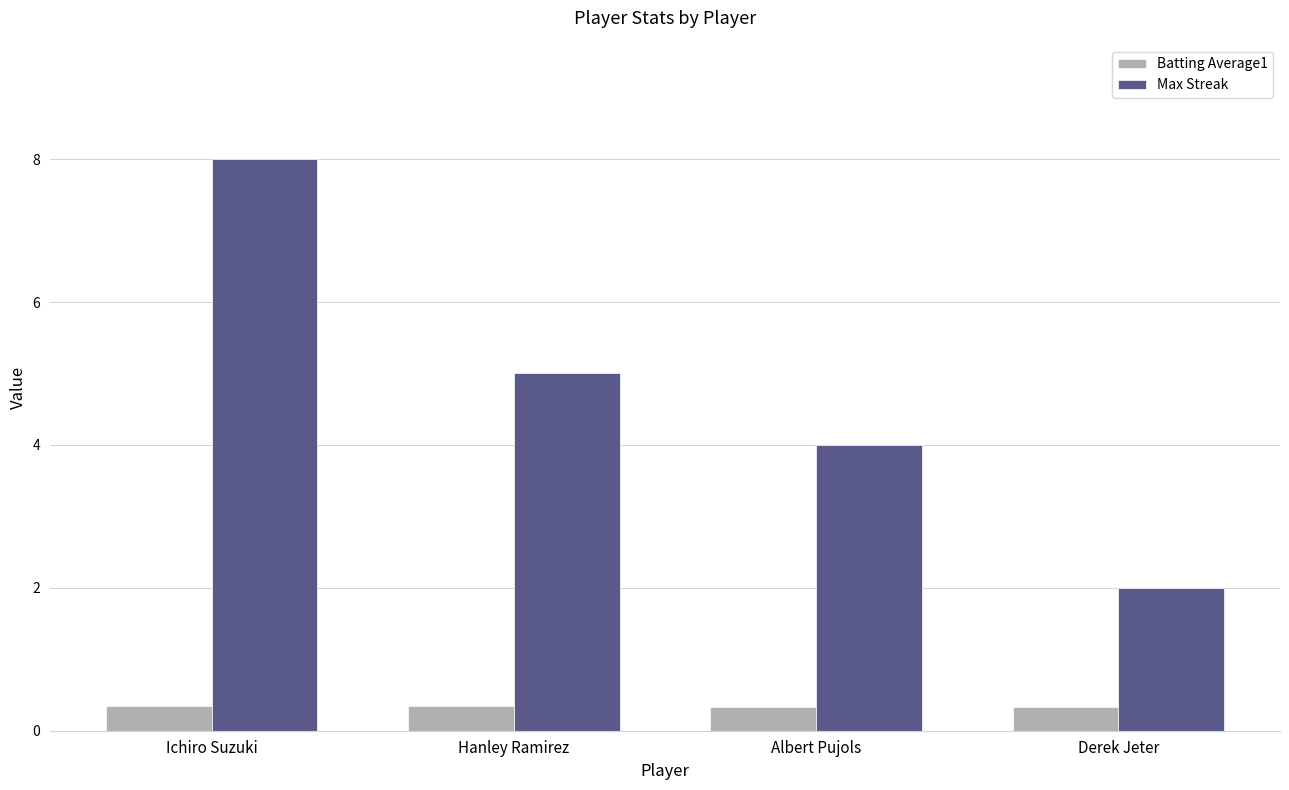

What is the label of the 4th bar from the left?

Derek Jeter